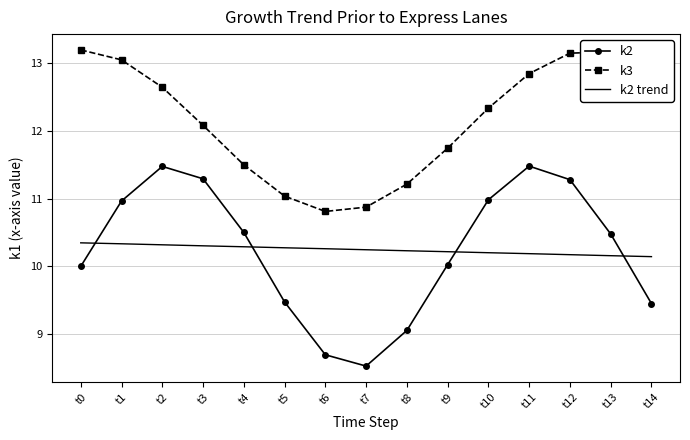

True or false: k2 has a value of 11.5 at t11.

True